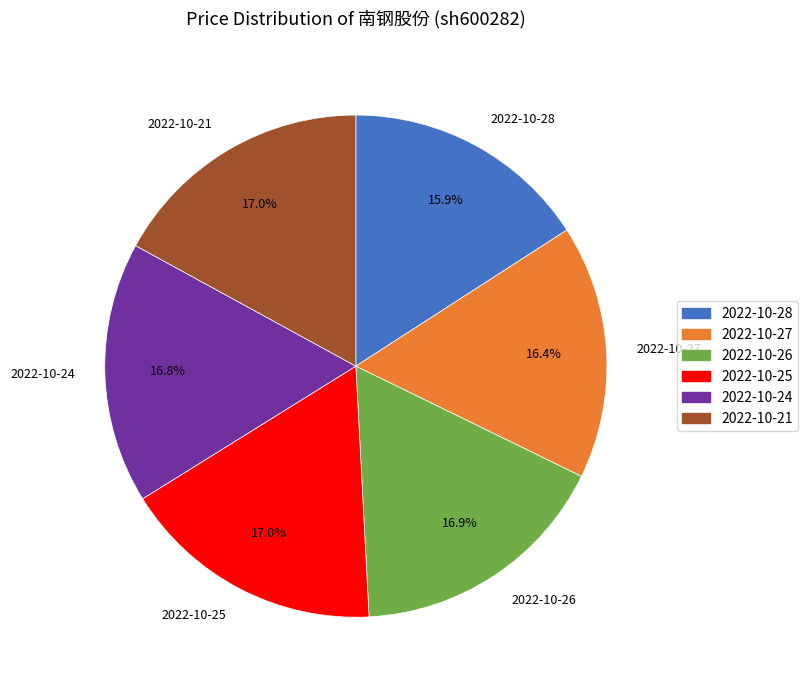

How many slices are in this pie chart?

6